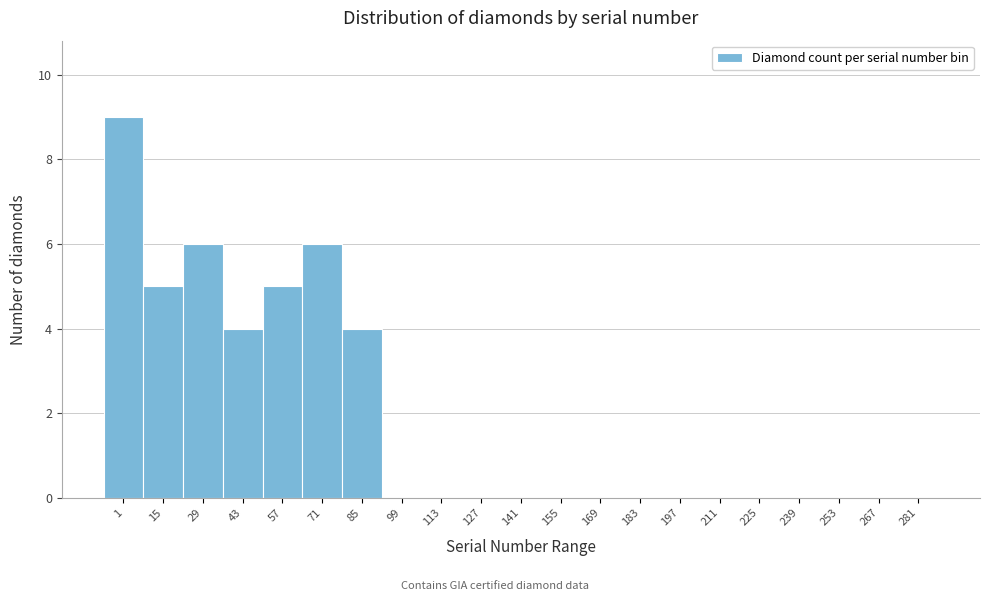

Reading right to left, transcribe all the data shown in this chart.

281=0	267=0	253=0	239=0	225=0	211=0	197=0	183=0	169=0	155=0	141=0	127=0	113=0	99=0	85=4	71=6	57=5	43=4	29=6	15=5	1=9